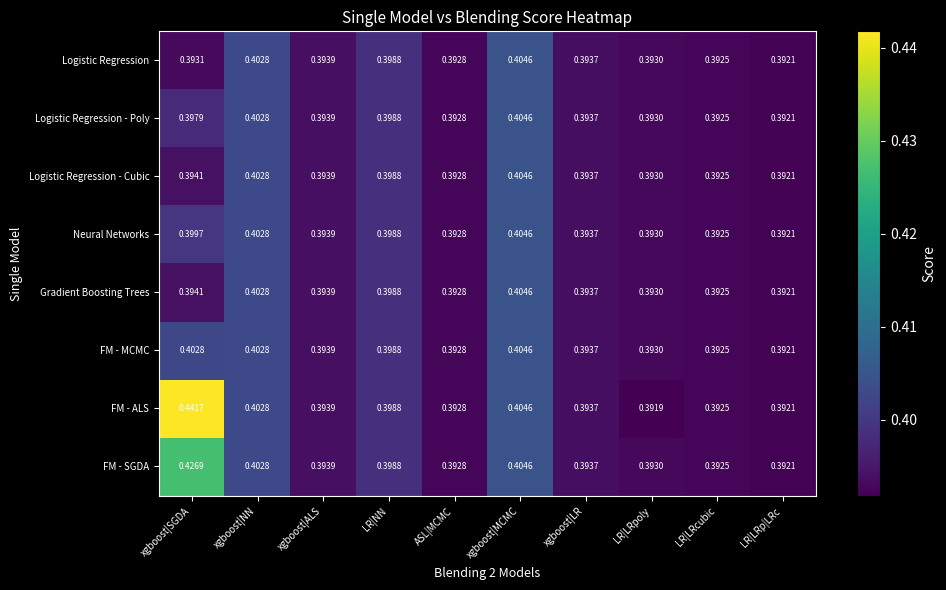

At how many categories does at least one series exceed 0?

10